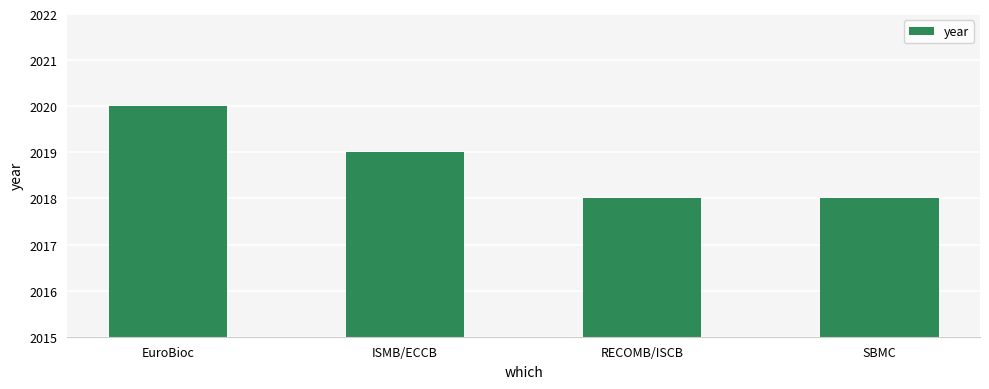

The chart shows a value of 2019 at ISMB/ECCB. True or false?

True